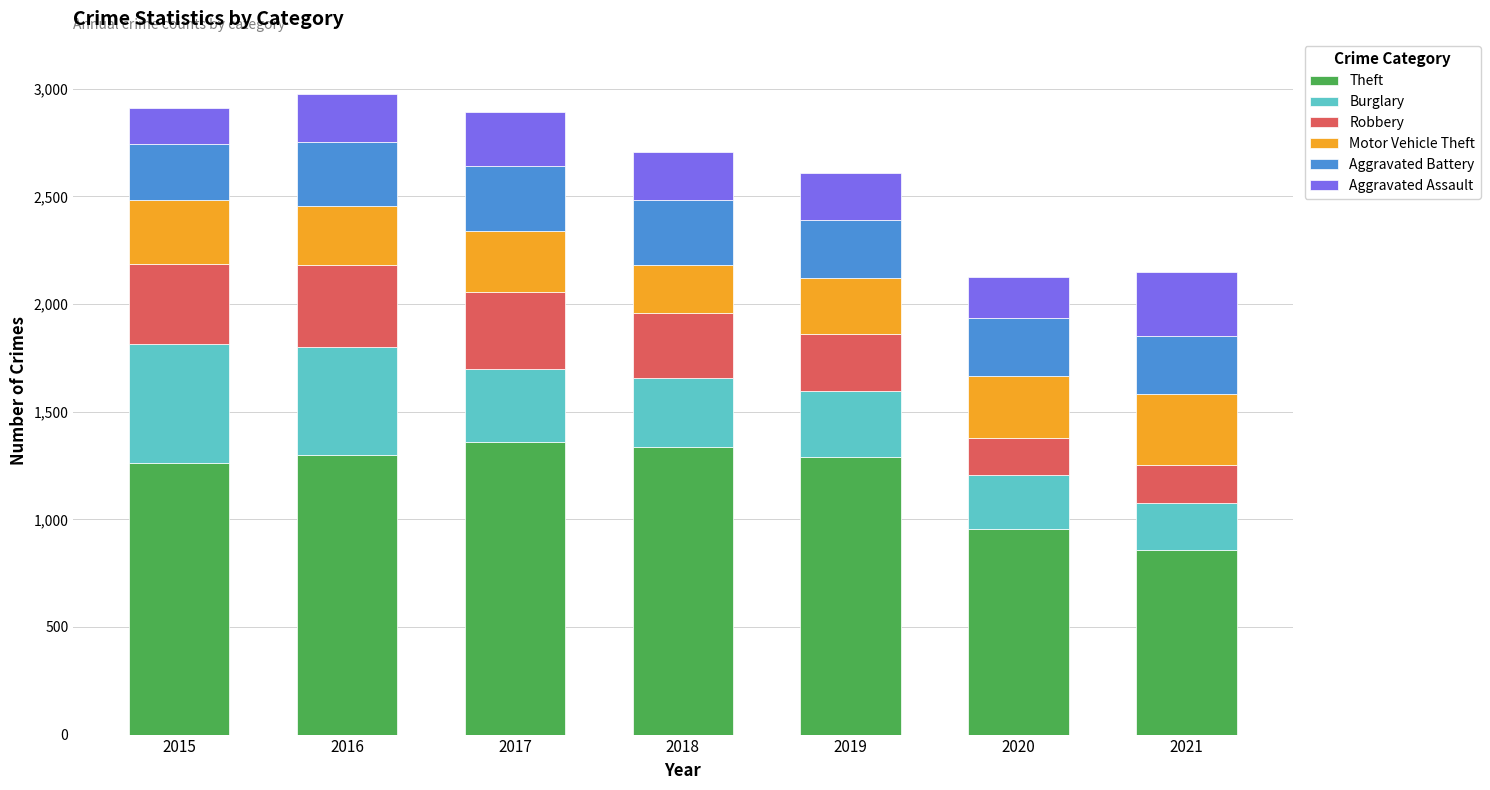

What is the total value across all series at 2021?

2148